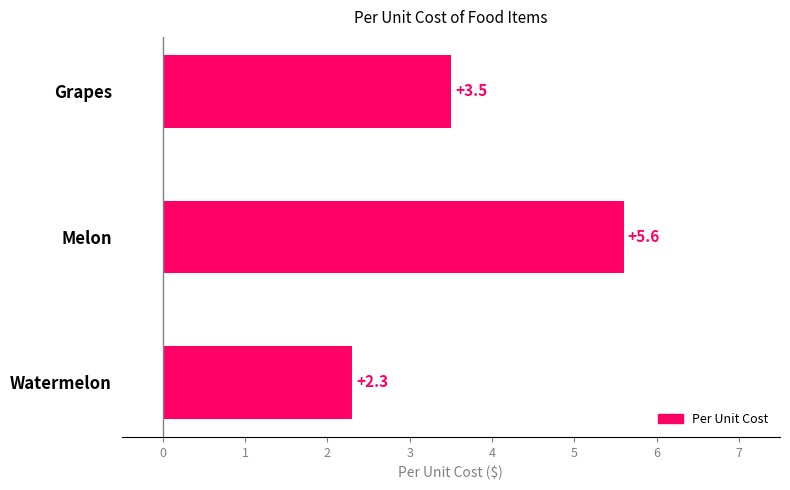

True or false: the data shows 2.0 at Melon.

False